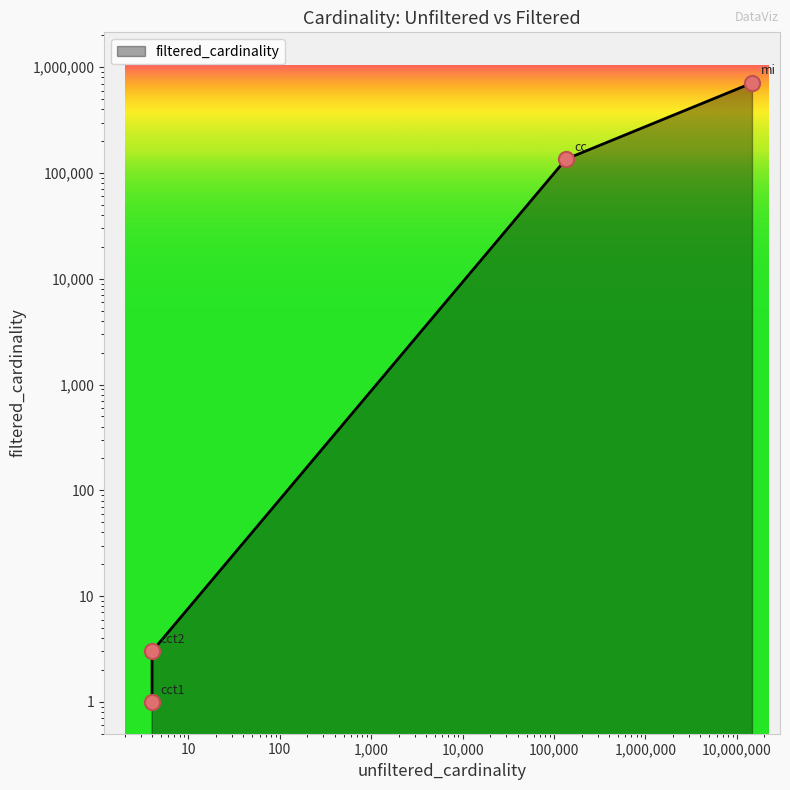

Approximately how many times larger is the value at cct1 compared to cct2?

0.3